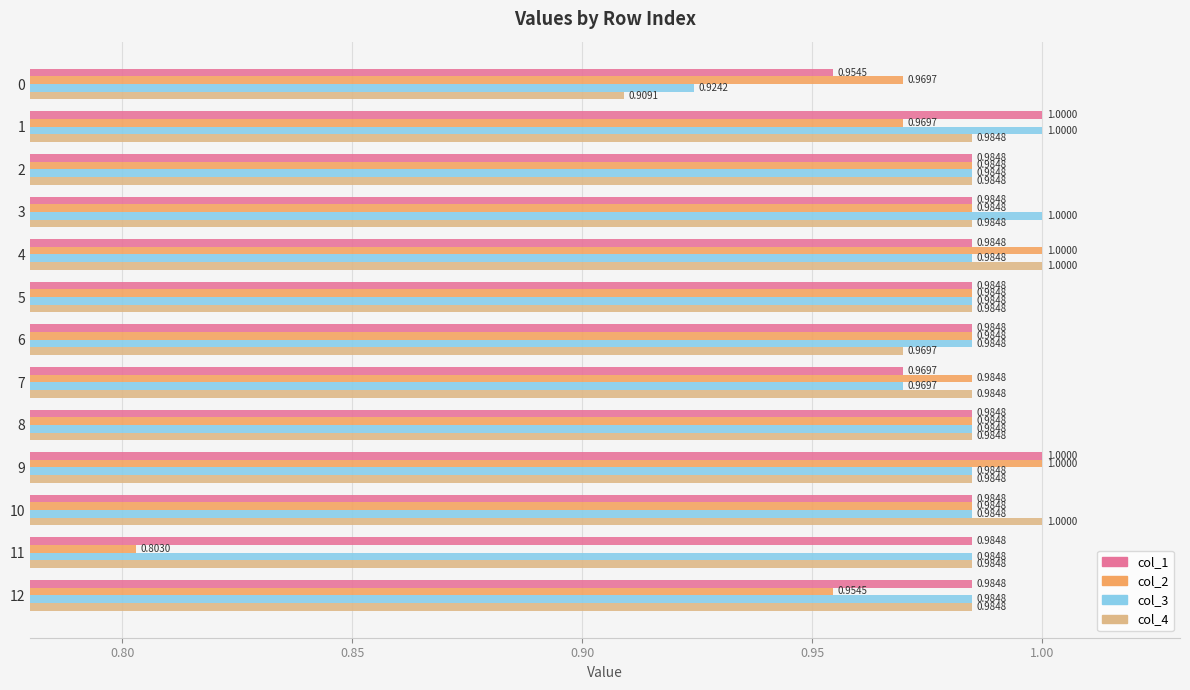

The value of col_1 at 11 is 1.0. True or false?

True